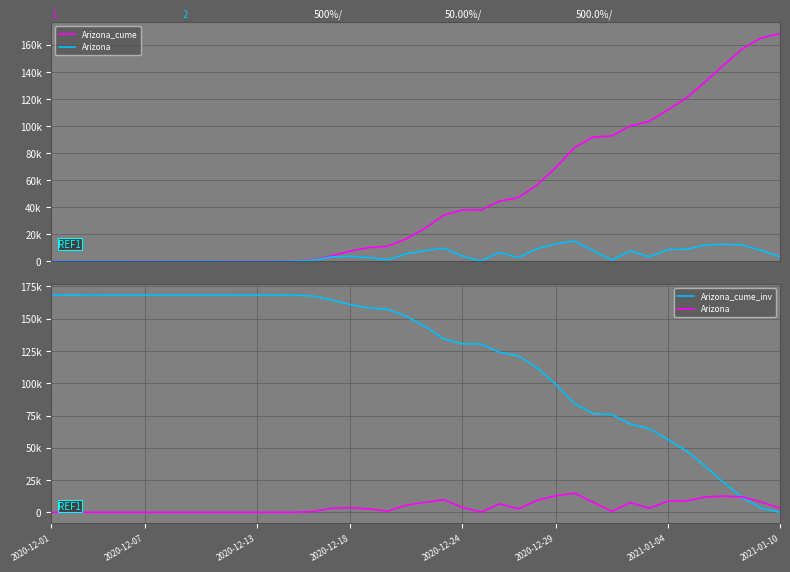

True or false: Arizona_cume_inv has more than 0 points higher than both neighbors.

False